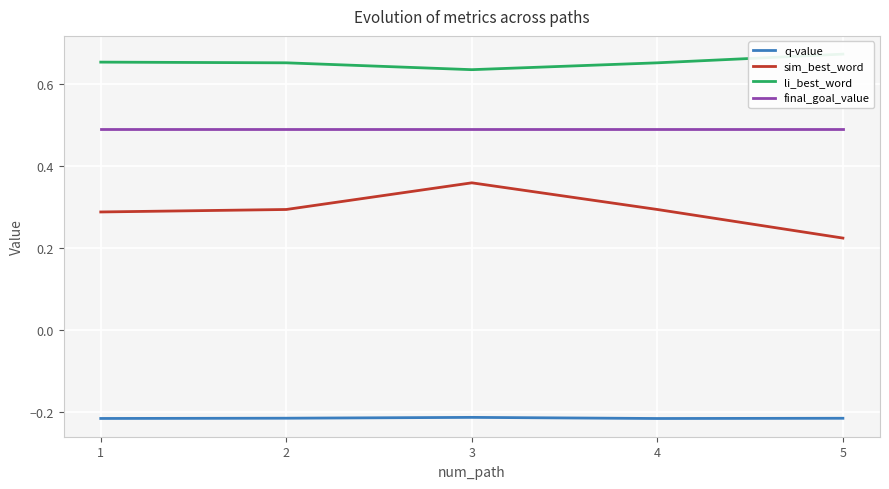

Which series has the largest total across all categories?

li_best_word